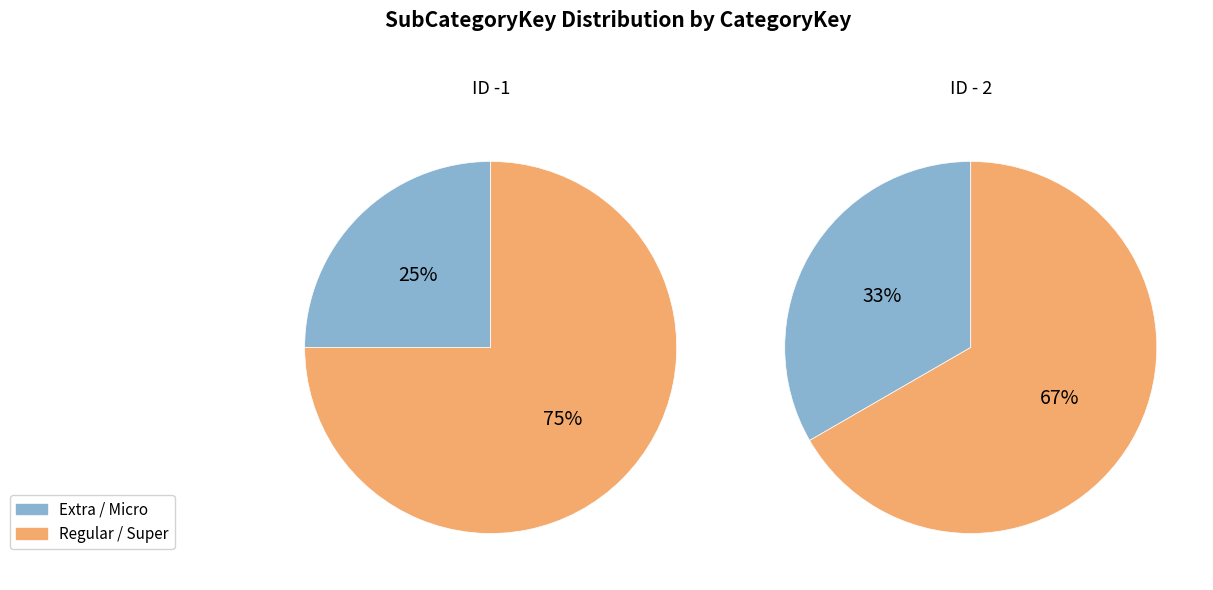

Does ID - 2 represent more than half of the total?

Yes